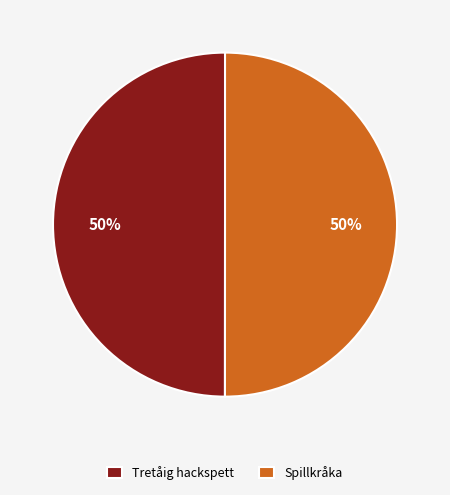

Do Spillkråka and Tretåig hackspett together represent more than half of the pie?

Yes